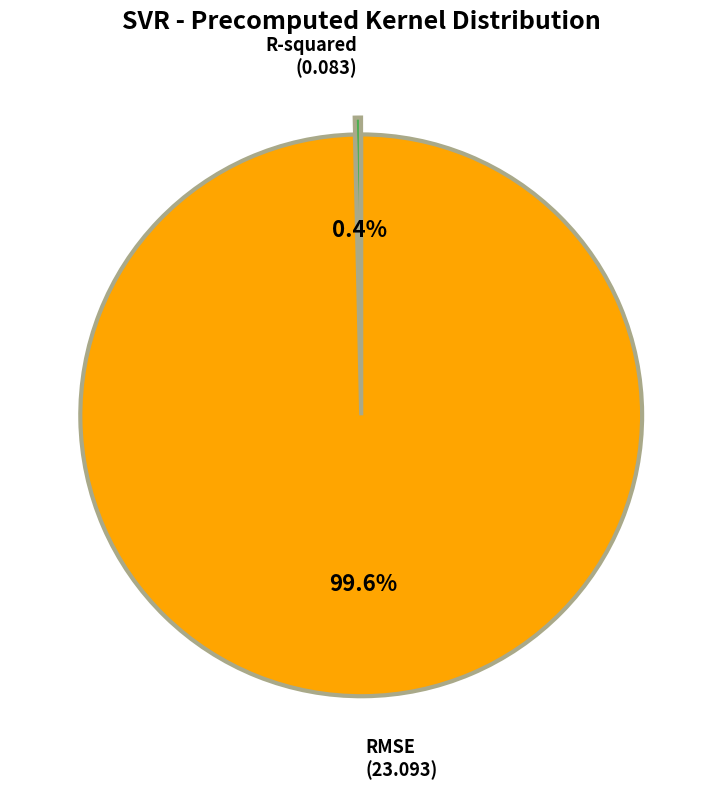

Does any single category account for the majority?

Yes